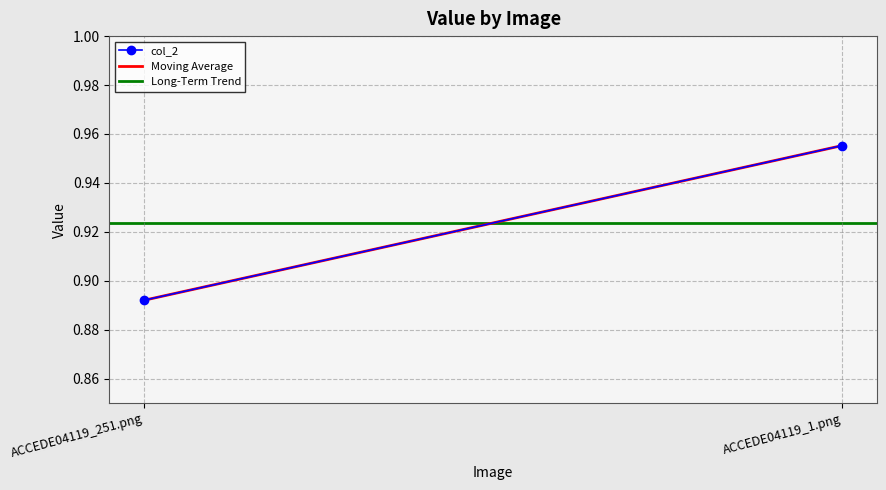

Is the value of col_2 at ACCEDE04119_1.png greater than the value of Long-Term Trend at ACCEDE04119_251.png?

Yes